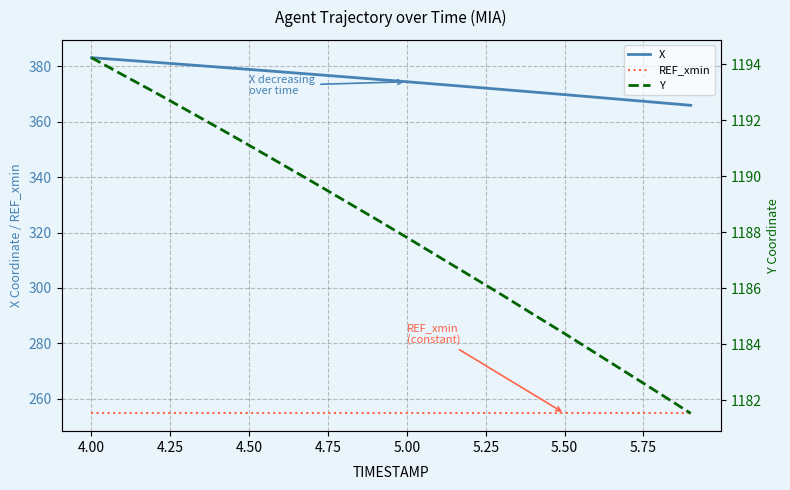

Reading left to right, what are all the values shown in this chart?

X: 383.2	382.4	381.5	380.7	379.8	378.9	378.1	377.2	376.3	375.4	374.5	373.6	372.6	371.7	370.8	369.8	368.9	367.9	366.9	366.0
REF_xmin: 254.7	254.7	254.7	254.7	254.7	254.7	254.7	254.7	254.7	254.7	254.7	254.7	254.7	254.7	254.7	254.7	254.7	254.7	254.7	254.7
Y: 1194.2	1193.6	1193.0	1192.4	1191.8	1191.1	1190.5	1189.8	1189.2	1188.5	1187.8	1187.1	1186.5	1185.8	1185.1	1184.4	1183.7	1183.0	1182.3	1181.5